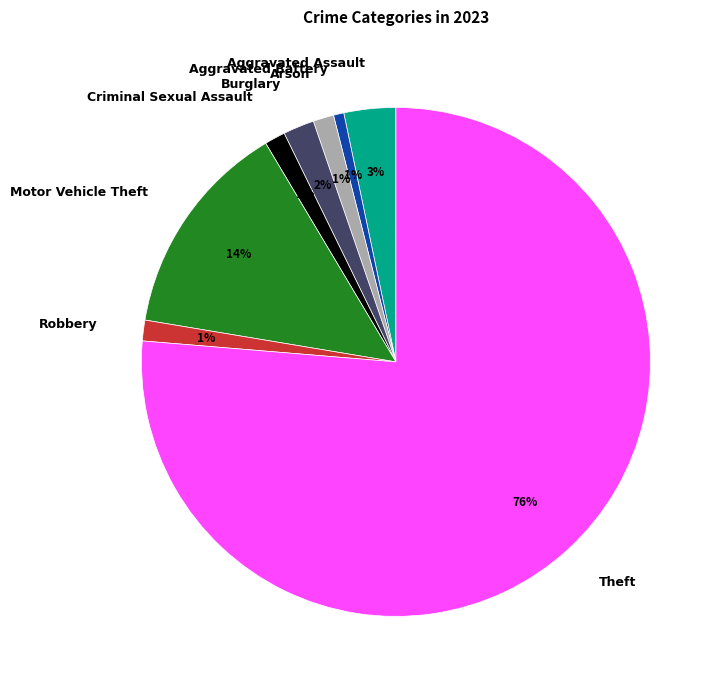

Do Theft and Motor Vehicle Theft together represent more than half of the pie?

Yes